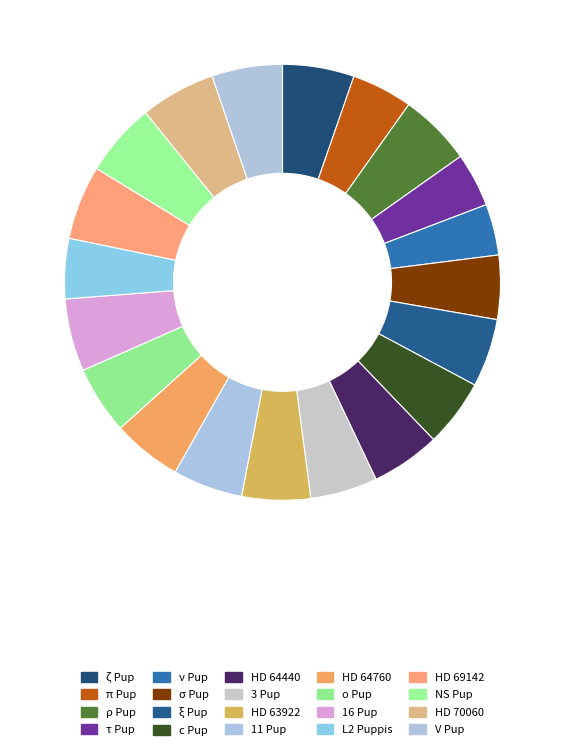

The V Pup slice represents 1% of the pie. True or false?

False